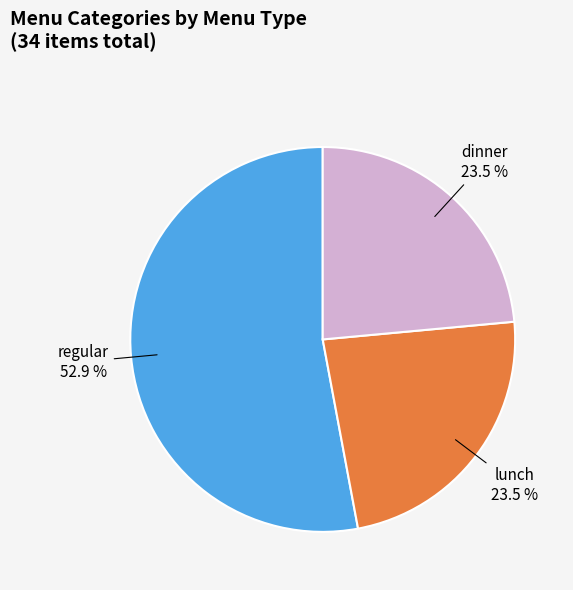

Is there a majority slice in this chart?

Yes